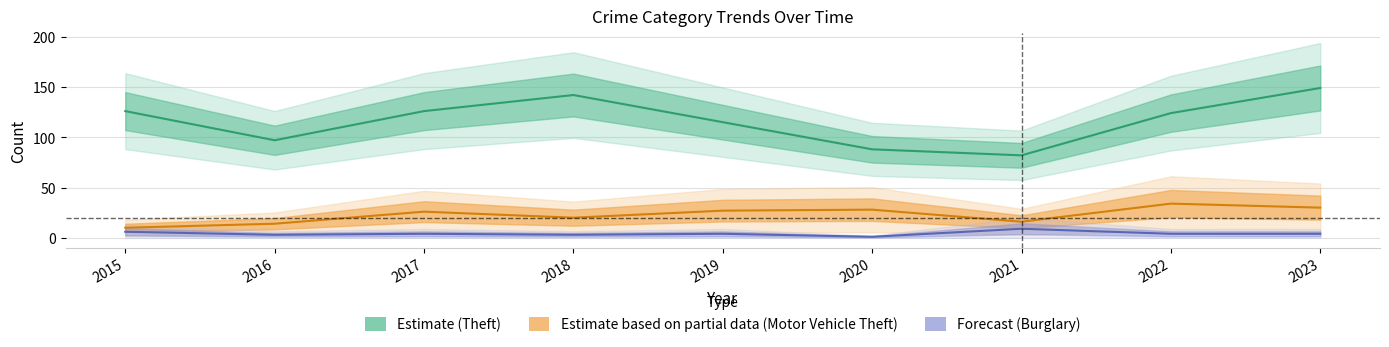

What value does the Theft series have at 2021, to the nearest 5?

80